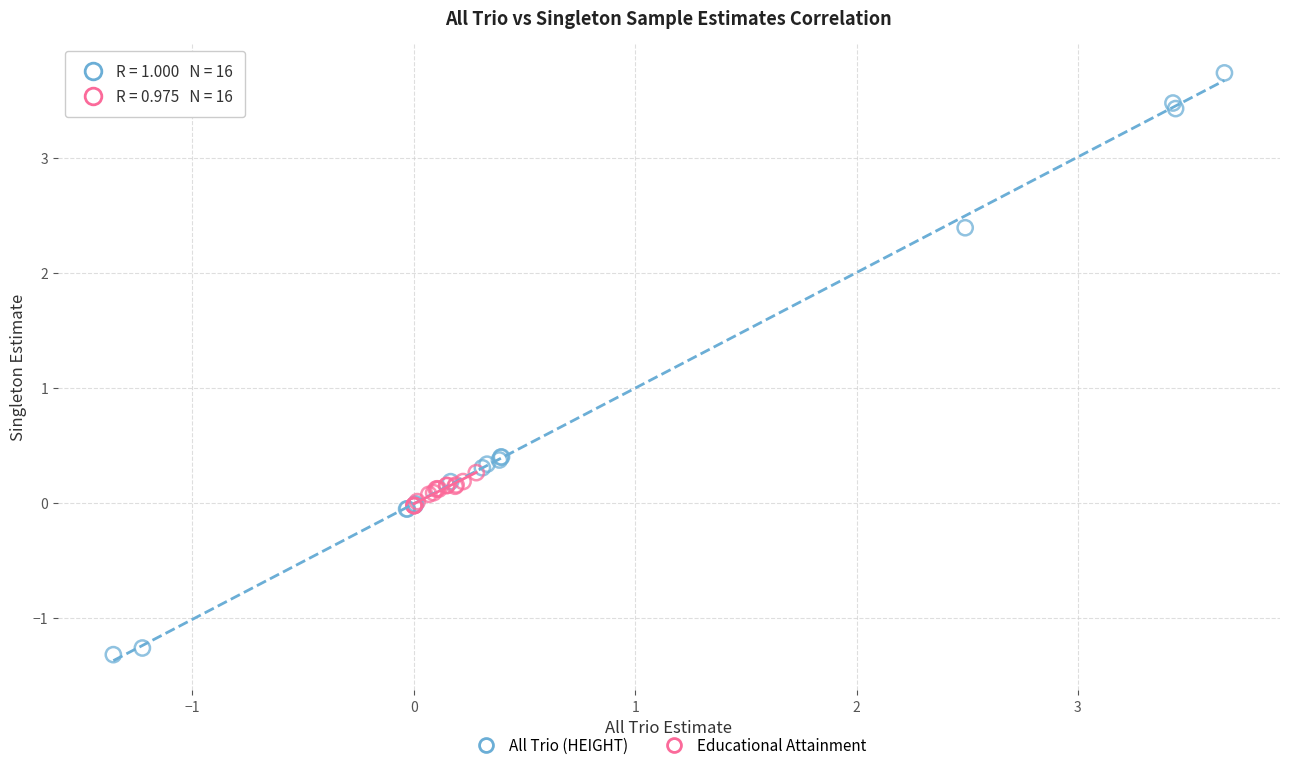

Which series reaches the minimum Y coordinate?

All Trio (HEIGHT)